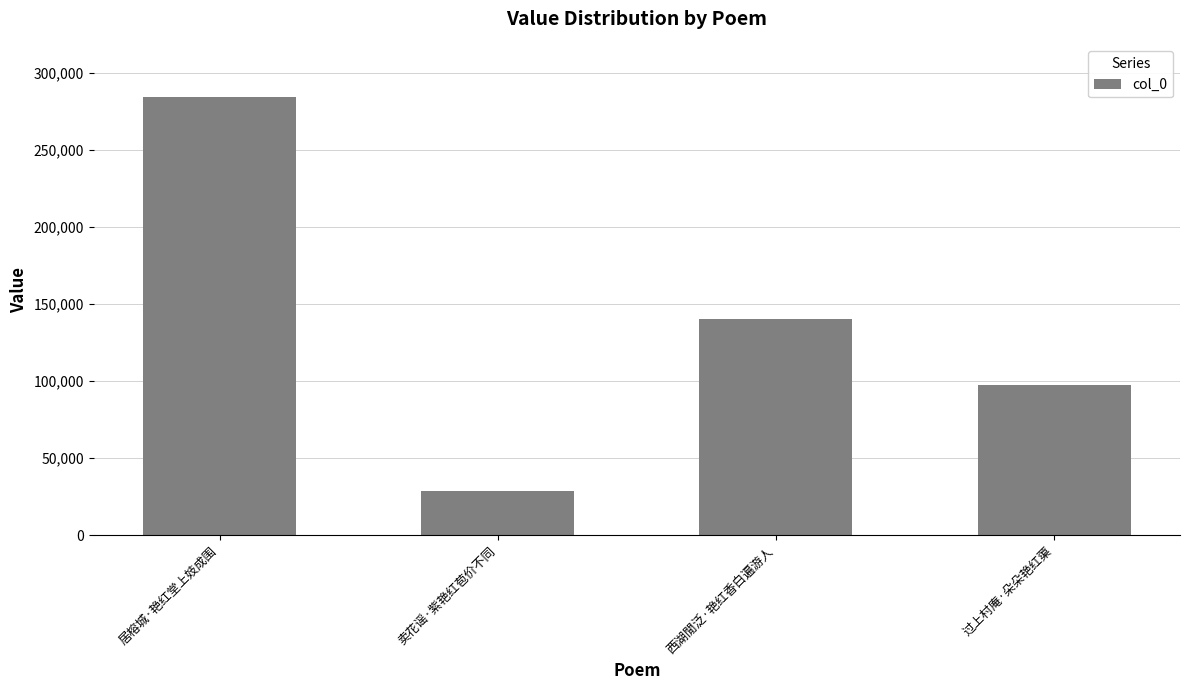

Which has a higher value, 卖花谣·紫艳红苞价不同 or 过上村庵·朵朵艳红蕖?

过上村庵·朵朵艳红蕖